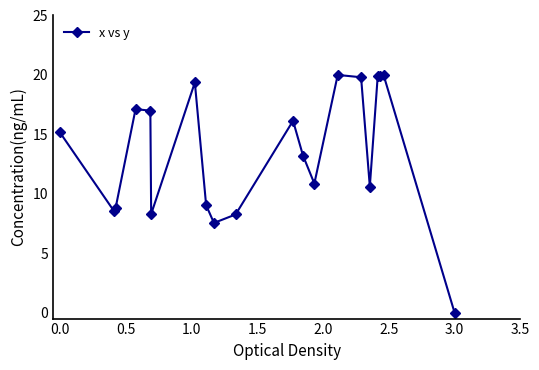

True or false: there are more than 2 points higher than both neighbors.

True